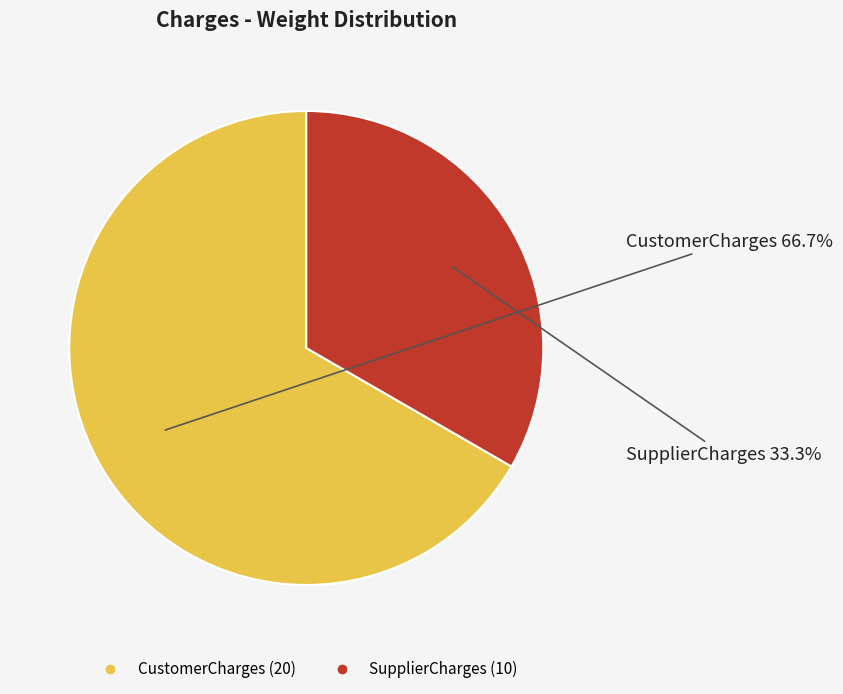

What percentage is the CustomerCharges slice, to the nearest percent?

67%